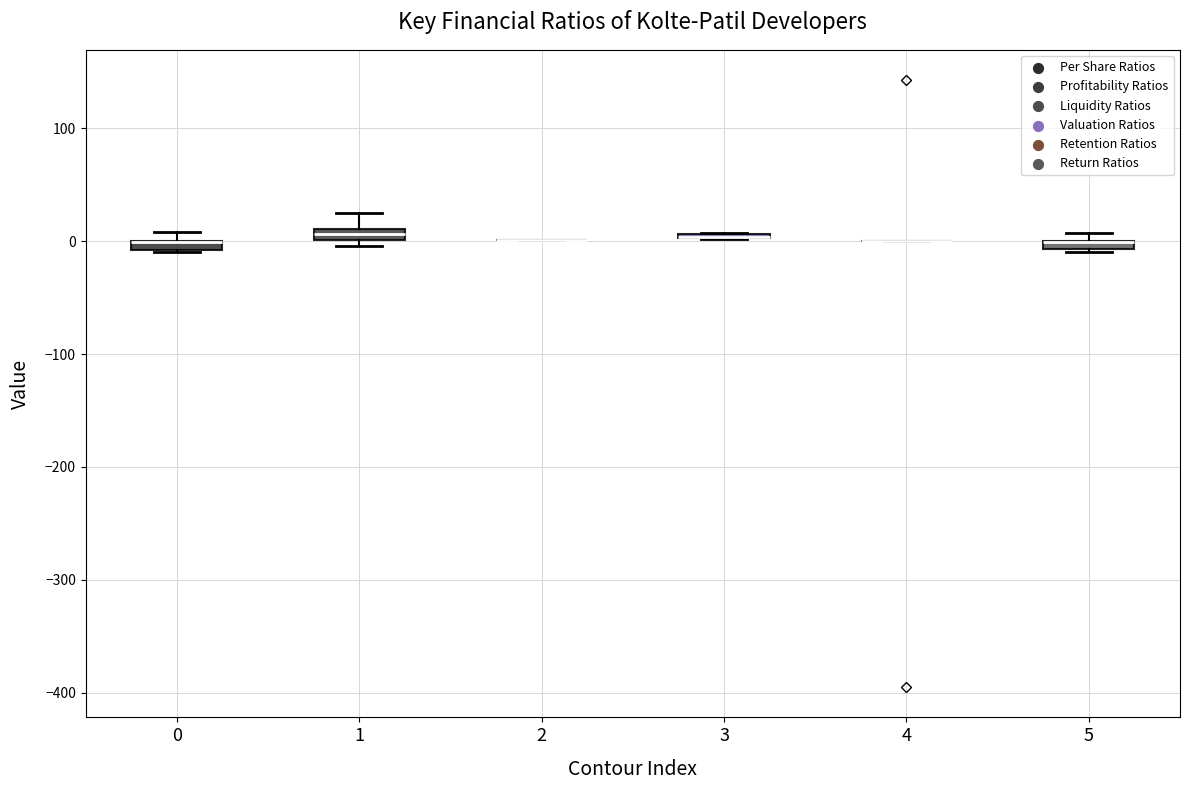

Where is the lower edge of the box at x = 3 on the y-axis? The values are not printed on the chart, so give them approximately, as read against the axis.

0